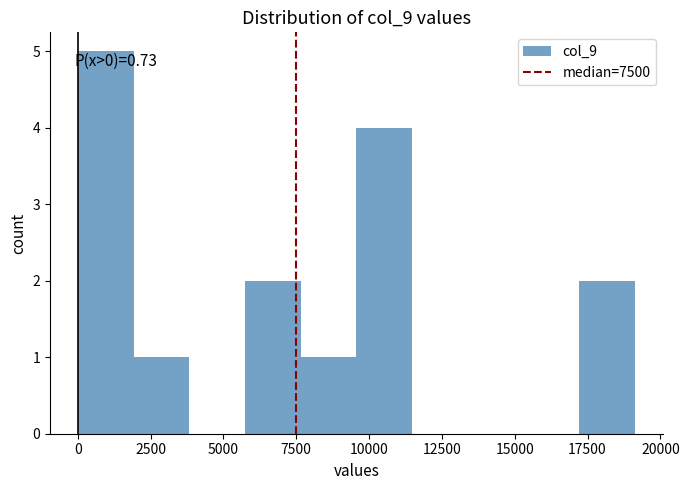

Around what value on the x-axis is the tallest bar? Give the approximate position of its centre, as read against the axis.

1000